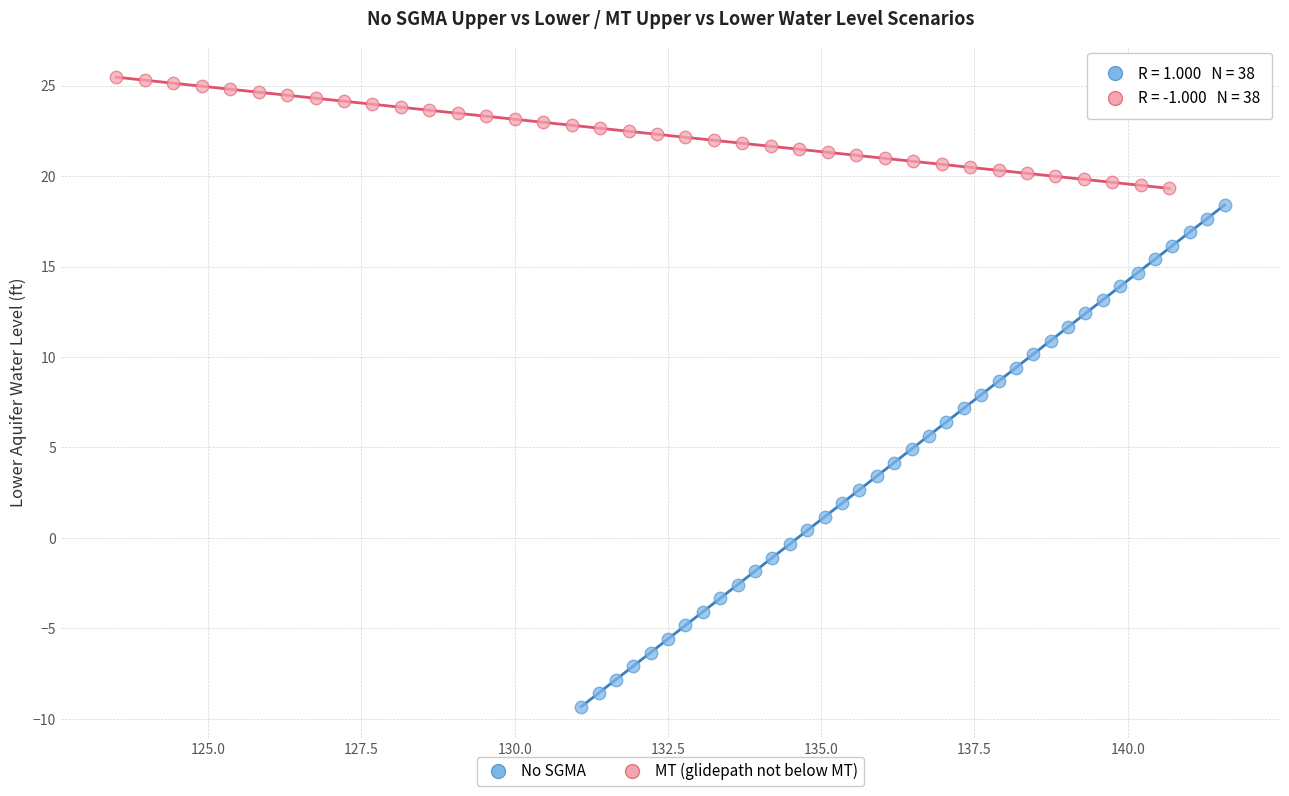

Which series contains the lowest Y value?

No SGMA